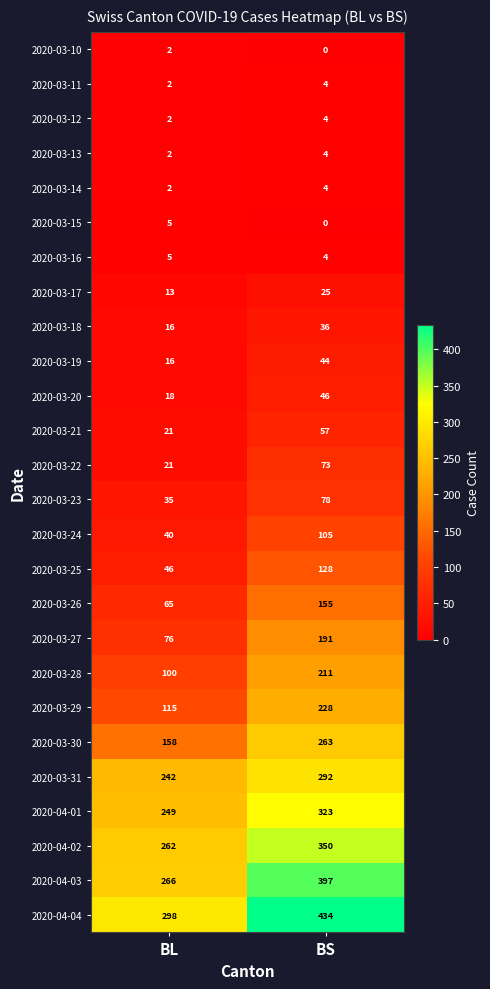

How many categories are shown in the chart?

2